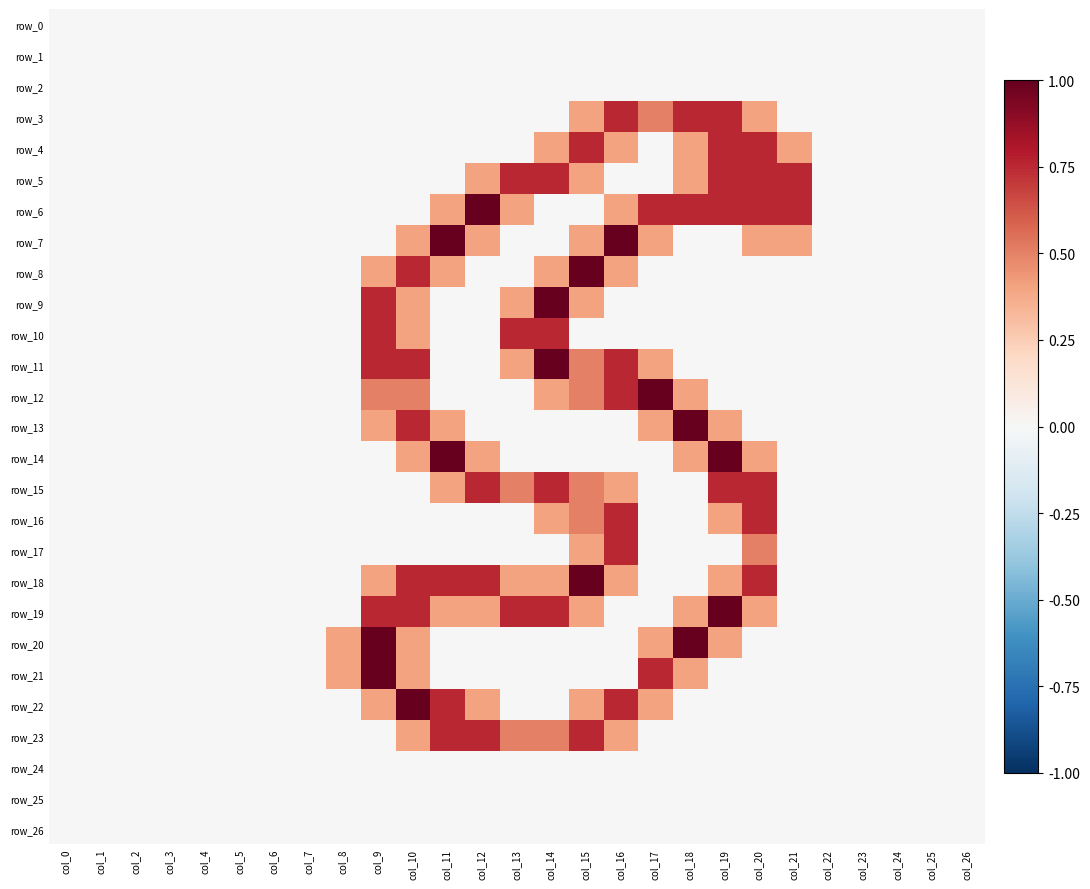

Reading left to right, what are all the values shown in this chart?

row_0: 0.0	0.0	0.0	0.0	0.0	0.0	0.0	0.0	0.0	0.0	0.0	0.0	0.0	0.0	0.0	0.0	0.0	0.0	0.0	0.0	0.0	0.0	0.0	0.0	0.0	0.0	0.0
row_1: 0.0	0.0	0.0	0.0	0.0	0.0	0.0	0.0	0.0	0.0	0.0	0.0	0.0	0.0	0.0	0.0	0.0	0.0	0.0	0.0	0.0	0.0	0.0	0.0	0.0	0.0	0.0
row_2: 0.0	0.0	0.0	0.0	0.0	0.0	0.0	0.0	0.0	0.0	0.0	0.0	0.0	0.0	0.0	0.0	0.0	0.0	0.0	0.0	0.0	0.0	0.0	0.0	0.0	0.0	0.0
row_3: 0.0	0.0	0.0	0.0	0.0	0.0	0.0	0.0	0.0	0.0	0.0	0.0	0.0	0.0	0.0	0.8	1.5	1.0	1.5	1.5	0.8	0.0	0.0	0.0	0.0	0.0	0.0
row_4: 0.0	0.0	0.0	0.0	0.0	0.0	0.0	0.0	0.0	0.0	0.0	0.0	0.0	0.0	0.8	1.5	0.8	0.0	0.8	1.5	1.5	0.8	0.0	0.0	0.0	0.0	0.0
row_5: 0.0	0.0	0.0	0.0	0.0	0.0	0.0	0.0	0.0	0.0	0.0	0.0	0.8	1.5	1.5	0.8	0.0	0.0	0.8	1.5	1.5	1.5	0.0	0.0	0.0	0.0	0.0
row_6: 0.0	0.0	0.0	0.0	0.0	0.0	0.0	0.0	0.0	0.0	0.0	0.8	2.0	0.8	0.0	0.0	0.8	1.5	1.5	1.5	1.5	1.5	0.0	0.0	0.0	0.0	0.0
row_7: 0.0	0.0	0.0	0.0	0.0	0.0	0.0	0.0	0.0	0.0	0.8	2.0	0.8	0.0	0.0	0.8	2.0	0.8	0.0	0.0	0.8	0.8	0.0	0.0	0.0	0.0	0.0
row_8: 0.0	0.0	0.0	0.0	0.0	0.0	0.0	0.0	0.0	0.8	1.5	0.8	0.0	0.0	0.8	2.0	0.8	0.0	0.0	0.0	0.0	0.0	0.0	0.0	0.0	0.0	0.0
row_9: 0.0	0.0	0.0	0.0	0.0	0.0	0.0	0.0	0.0	1.5	0.8	0.0	0.0	0.8	2.0	0.8	0.0	0.0	0.0	0.0	0.0	0.0	0.0	0.0	0.0	0.0	0.0
row_10: 0.0	0.0	0.0	0.0	0.0	0.0	0.0	0.0	0.0	1.5	0.8	0.0	0.0	1.5	1.5	0.0	0.0	0.0	0.0	0.0	0.0	0.0	0.0	0.0	0.0	0.0	0.0
row_11: 0.0	0.0	0.0	0.0	0.0	0.0	0.0	0.0	0.0	1.5	1.5	0.0	0.0	0.8	2.0	1.0	1.5	0.8	0.0	0.0	0.0	0.0	0.0	0.0	0.0	0.0	0.0
row_12: 0.0	0.0	0.0	0.0	0.0	0.0	0.0	0.0	0.0	1.0	1.0	0.0	0.0	0.0	0.8	1.0	1.5	2.0	0.8	0.0	0.0	0.0	0.0	0.0	0.0	0.0	0.0
row_13: 0.0	0.0	0.0	0.0	0.0	0.0	0.0	0.0	0.0	0.8	1.5	0.8	0.0	0.0	0.0	0.0	0.0	0.8	2.0	0.8	0.0	0.0	0.0	0.0	0.0	0.0	0.0
row_14: 0.0	0.0	0.0	0.0	0.0	0.0	0.0	0.0	0.0	0.0	0.8	2.0	0.8	0.0	0.0	0.0	0.0	0.0	0.8	2.0	0.8	0.0	0.0	0.0	0.0	0.0	0.0
row_15: 0.0	0.0	0.0	0.0	0.0	0.0	0.0	0.0	0.0	0.0	0.0	0.8	1.5	1.0	1.5	1.0	0.8	0.0	0.0	1.5	1.5	0.0	0.0	0.0	0.0	0.0	0.0
row_16: 0.0	0.0	0.0	0.0	0.0	0.0	0.0	0.0	0.0	0.0	0.0	0.0	0.0	0.0	0.8	1.0	1.5	0.0	0.0	0.8	1.5	0.0	0.0	0.0	0.0	0.0	0.0
row_17: 0.0	0.0	0.0	0.0	0.0	0.0	0.0	0.0	0.0	0.0	0.0	0.0	0.0	0.0	0.0	0.8	1.5	0.0	0.0	0.0	1.0	0.0	0.0	0.0	0.0	0.0	0.0
row_18: 0.0	0.0	0.0	0.0	0.0	0.0	0.0	0.0	0.0	0.8	1.5	1.5	1.5	0.8	0.8	2.0	0.8	0.0	0.0	0.8	1.5	0.0	0.0	0.0	0.0	0.0	0.0
row_19: 0.0	0.0	0.0	0.0	0.0	0.0	0.0	0.0	0.0	1.5	1.5	0.8	0.8	1.5	1.5	0.8	0.0	0.0	0.8	2.0	0.8	0.0	0.0	0.0	0.0	0.0	0.0
row_20: 0.0	0.0	0.0	0.0	0.0	0.0	0.0	0.0	0.8	2.0	0.8	0.0	0.0	0.0	0.0	0.0	0.0	0.8	2.0	0.8	0.0	0.0	0.0	0.0	0.0	0.0	0.0
row_21: 0.0	0.0	0.0	0.0	0.0	0.0	0.0	0.0	0.8	2.0	0.8	0.0	0.0	0.0	0.0	0.0	0.0	1.5	0.8	0.0	0.0	0.0	0.0	0.0	0.0	0.0	0.0
row_22: 0.0	0.0	0.0	0.0	0.0	0.0	0.0	0.0	0.0	0.8	2.0	1.5	0.8	0.0	0.0	0.8	1.5	0.8	0.0	0.0	0.0	0.0	0.0	0.0	0.0	0.0	0.0
row_23: 0.0	0.0	0.0	0.0	0.0	0.0	0.0	0.0	0.0	0.0	0.8	1.5	1.5	1.0	1.0	1.5	0.8	0.0	0.0	0.0	0.0	0.0	0.0	0.0	0.0	0.0	0.0
row_24: 0.0	0.0	0.0	0.0	0.0	0.0	0.0	0.0	0.0	0.0	0.0	0.0	0.0	0.0	0.0	0.0	0.0	0.0	0.0	0.0	0.0	0.0	0.0	0.0	0.0	0.0	0.0
row_25: 0.0	0.0	0.0	0.0	0.0	0.0	0.0	0.0	0.0	0.0	0.0	0.0	0.0	0.0	0.0	0.0	0.0	0.0	0.0	0.0	0.0	0.0	0.0	0.0	0.0	0.0	0.0
row_26: 0.0	0.0	0.0	0.0	0.0	0.0	0.0	0.0	0.0	0.0	0.0	0.0	0.0	0.0	0.0	0.0	0.0	0.0	0.0	0.0	0.0	0.0	0.0	0.0	0.0	0.0	0.0